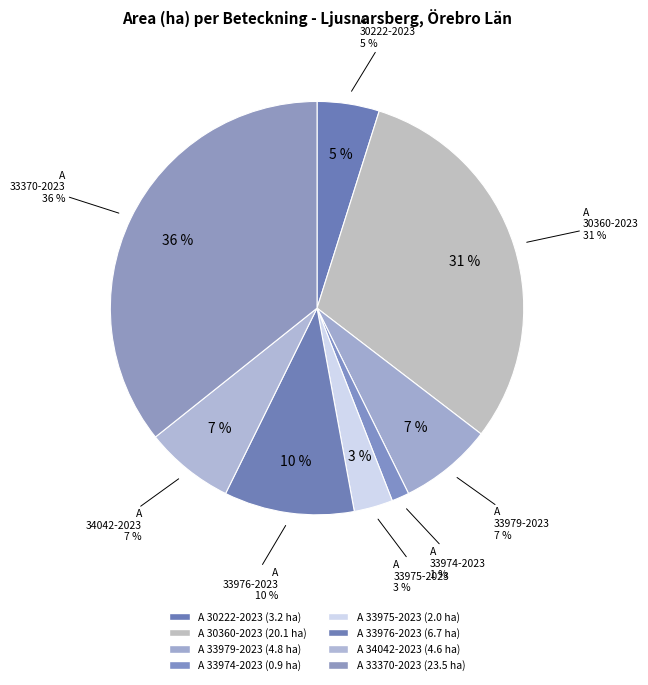

The A 33976-2023 slice represents 10% of the pie. True or false?

True